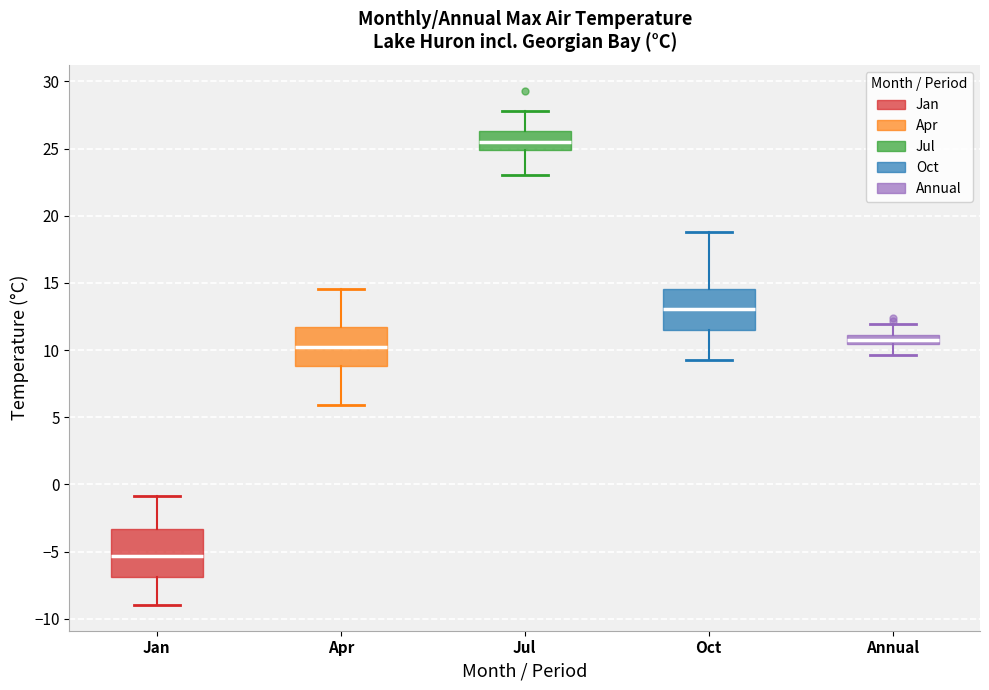

Comparing the boxes themselves (not the whiskers), which one is the tallest?

Jan